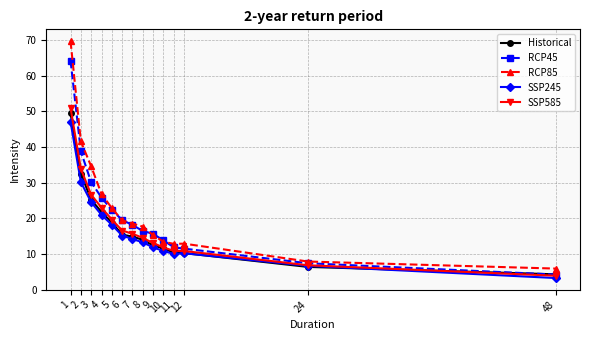

How many series are shown in this chart?

5